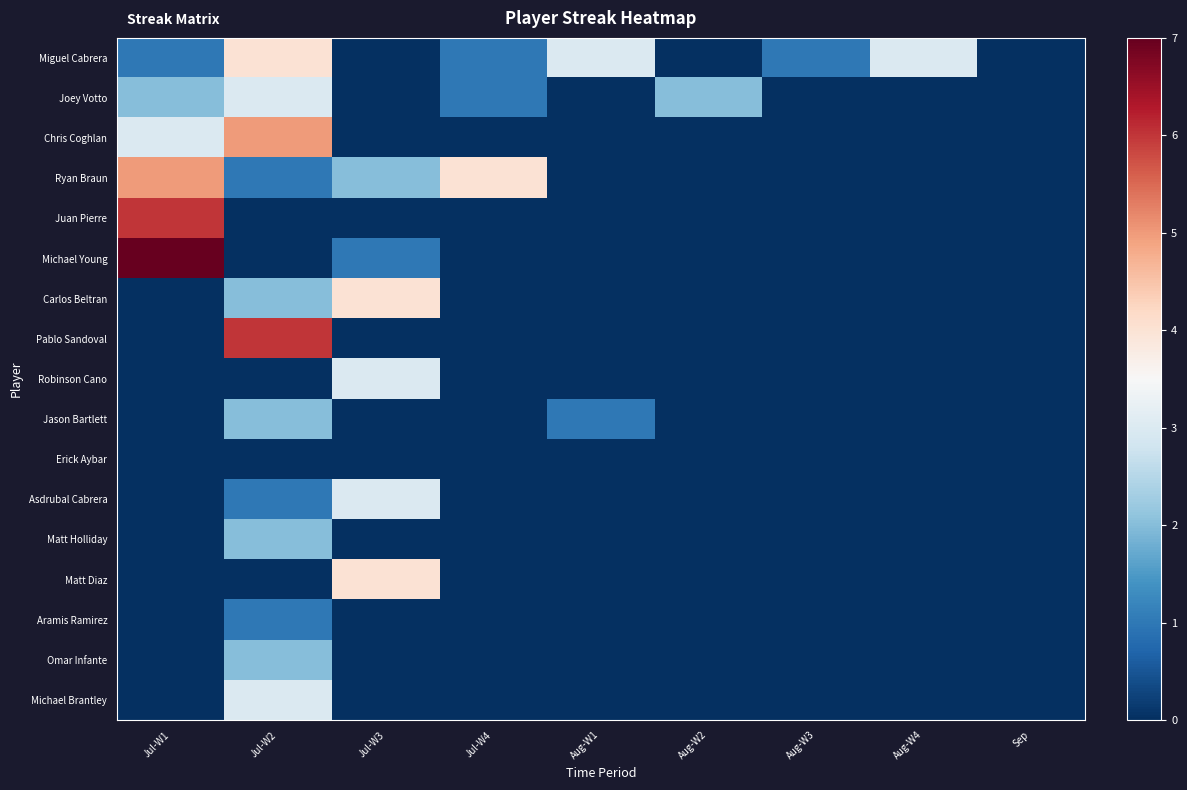

Reading left to right, transcribe all the data shown in this chart.

Miguel Cabrera: Jul-W1=1	Jul-W2=4	Jul-W3=0	Jul-W4=1	Aug-W1=3	Aug-W2=0	Aug-W3=1	Aug-W4=3	Sep=0
Joey Votto: Jul-W1=2	Jul-W2=3	Jul-W3=0	Jul-W4=1	Aug-W1=0	Aug-W2=2	Aug-W3=0	Aug-W4=0	Sep=0
Chris Coghlan: Jul-W1=3	Jul-W2=5	Jul-W3=0	Jul-W4=0	Aug-W1=0	Aug-W2=0	Aug-W3=0	Aug-W4=0	Sep=0
Ryan Braun: Jul-W1=5	Jul-W2=1	Jul-W3=2	Jul-W4=4	Aug-W1=0	Aug-W2=0	Aug-W3=0	Aug-W4=0	Sep=0
Juan Pierre: Jul-W1=6	Jul-W2=0	Jul-W3=0	Jul-W4=0	Aug-W1=0	Aug-W2=0	Aug-W3=0	Aug-W4=0	Sep=0
Michael Young: Jul-W1=7	Jul-W2=0	Jul-W3=1	Jul-W4=0	Aug-W1=0	Aug-W2=0	Aug-W3=0	Aug-W4=0	Sep=0
Carlos Beltran: Jul-W1=0	Jul-W2=2	Jul-W3=4	Jul-W4=0	Aug-W1=0	Aug-W2=0	Aug-W3=0	Aug-W4=0	Sep=0
Pablo Sandoval: Jul-W1=0	Jul-W2=6	Jul-W3=0	Jul-W4=0	Aug-W1=0	Aug-W2=0	Aug-W3=0	Aug-W4=0	Sep=0
Robinson Cano: Jul-W1=0	Jul-W2=0	Jul-W3=3	Jul-W4=0	Aug-W1=0	Aug-W2=0	Aug-W3=0	Aug-W4=0	Sep=0
Jason Bartlett: Jul-W1=0	Jul-W2=2	Jul-W3=0	Jul-W4=0	Aug-W1=1	Aug-W2=0	Aug-W3=0	Aug-W4=0	Sep=0
Erick Aybar: Jul-W1=0	Jul-W2=0	Jul-W3=0	Jul-W4=0	Aug-W1=0	Aug-W2=0	Aug-W3=0	Aug-W4=0	Sep=0
Asdrubal Cabrera: Jul-W1=0	Jul-W2=1	Jul-W3=3	Jul-W4=0	Aug-W1=0	Aug-W2=0	Aug-W3=0	Aug-W4=0	Sep=0
Matt Holliday: Jul-W1=0	Jul-W2=2	Jul-W3=0	Jul-W4=0	Aug-W1=0	Aug-W2=0	Aug-W3=0	Aug-W4=0	Sep=0
Matt Diaz: Jul-W1=0	Jul-W2=0	Jul-W3=4	Jul-W4=0	Aug-W1=0	Aug-W2=0	Aug-W3=0	Aug-W4=0	Sep=0
Aramis Ramirez: Jul-W1=0	Jul-W2=1	Jul-W3=0	Jul-W4=0	Aug-W1=0	Aug-W2=0	Aug-W3=0	Aug-W4=0	Sep=0
Omar Infante: Jul-W1=0	Jul-W2=2	Jul-W3=0	Jul-W4=0	Aug-W1=0	Aug-W2=0	Aug-W3=0	Aug-W4=0	Sep=0
Michael Brantley: Jul-W1=0	Jul-W2=3	Jul-W3=0	Jul-W4=0	Aug-W1=0	Aug-W2=0	Aug-W3=0	Aug-W4=0	Sep=0